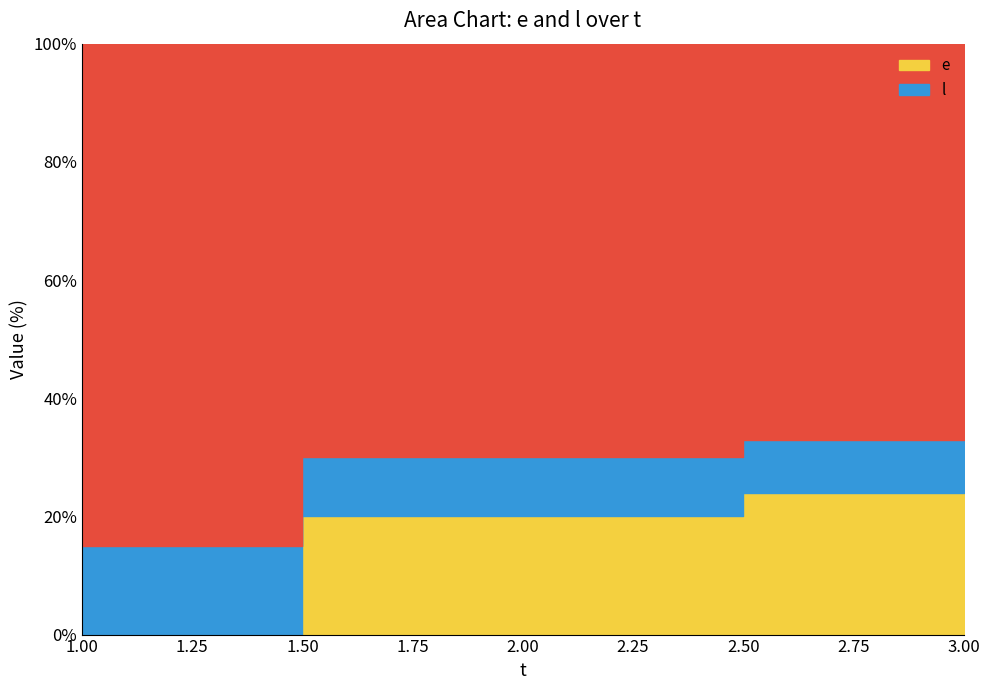

What is the total value across all series at 3?

25